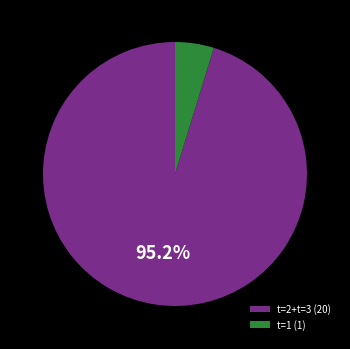

How many segments does this pie chart have?

2